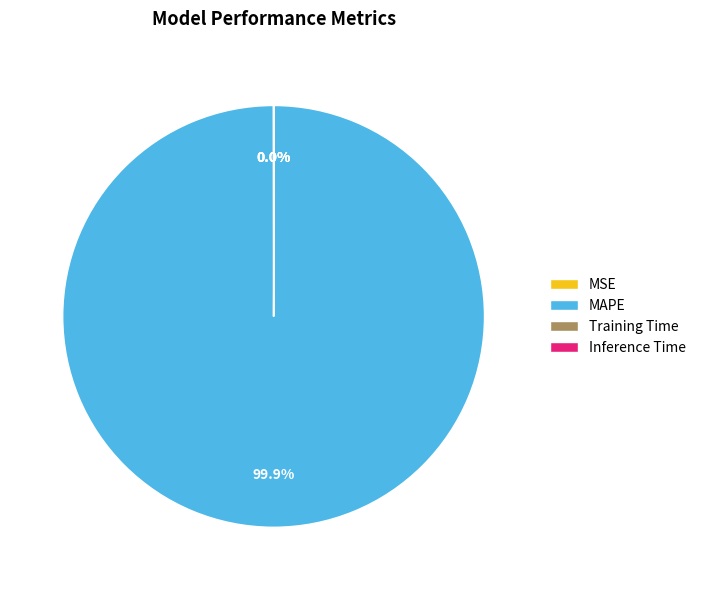

Which category has the biggest portion of the pie?

MAPE